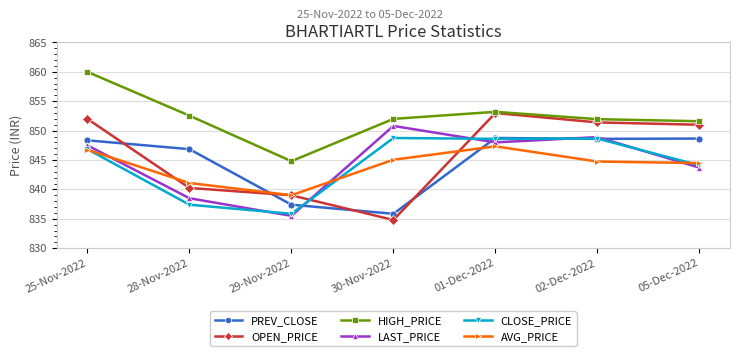

At which category does HIGH_PRICE reach its first local peak?

01-Dec-2022